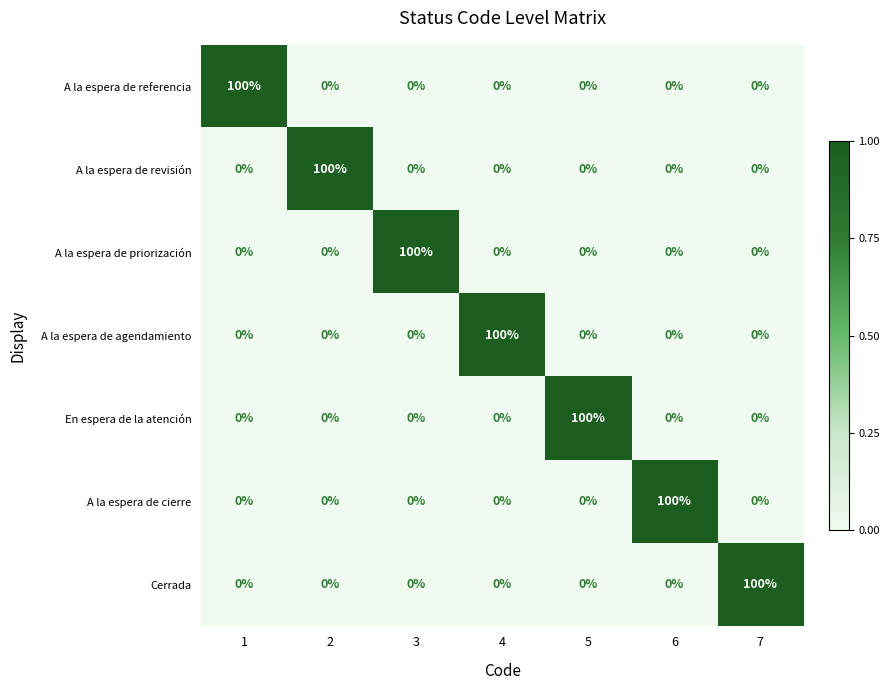

What is the spread (max minus min) of values at 7?

100